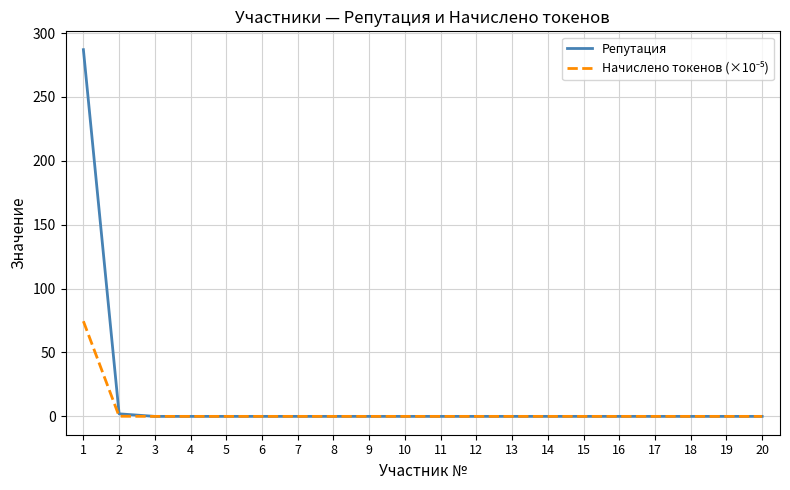

What is the maximum value shown in the chart?

287.0